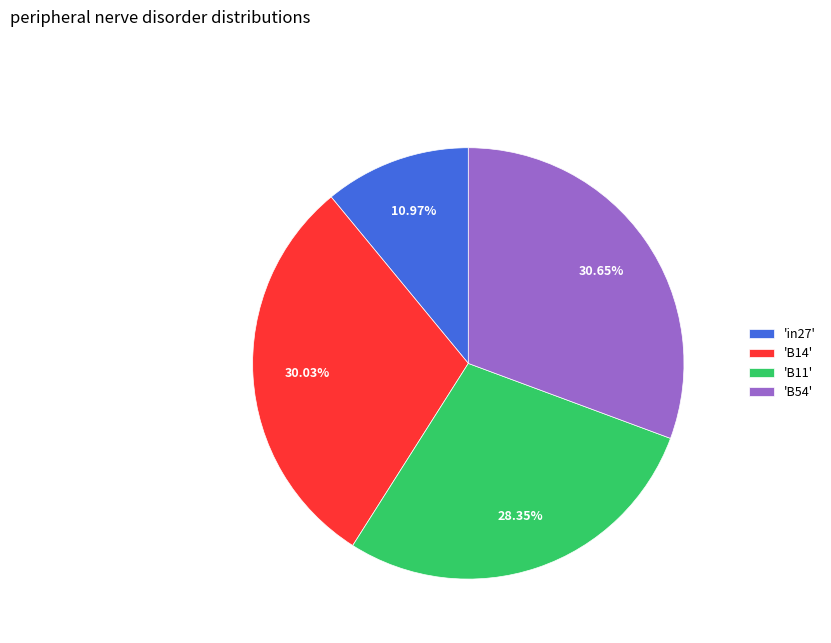

Which slice is the largest?

'B54'